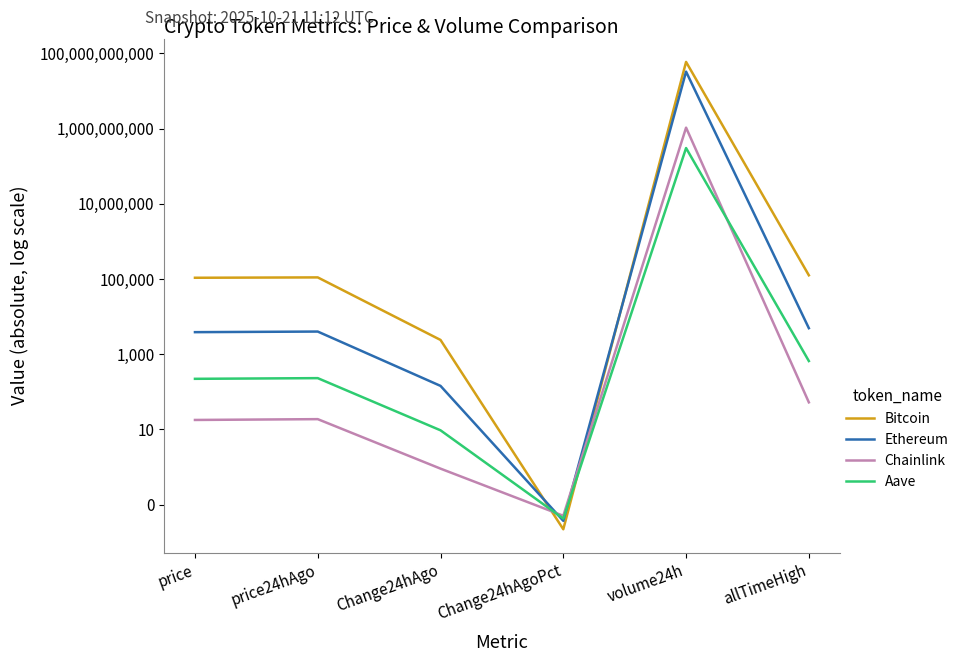

What is the total value across all series at volume24h?

93579411491.0